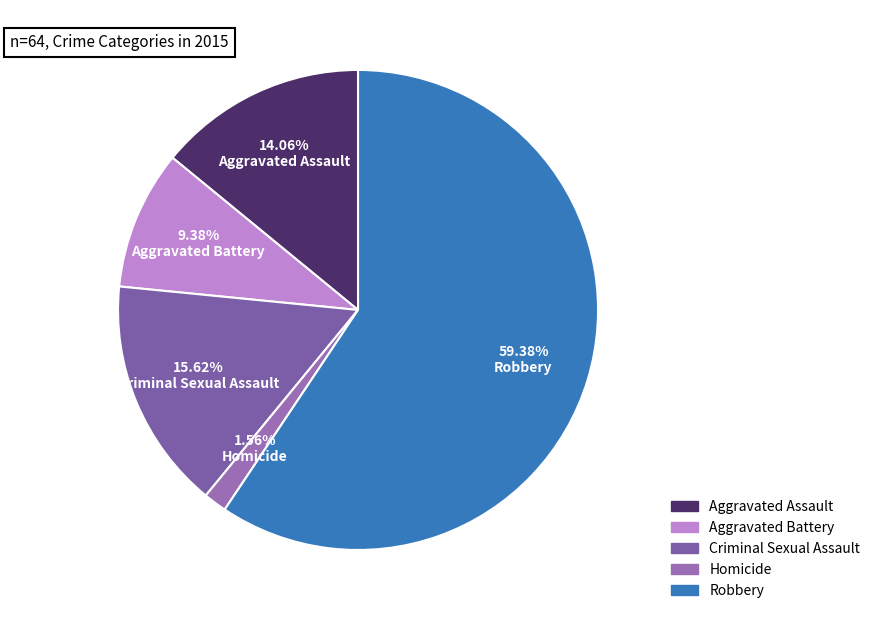

Is there a majority slice in this chart?

Yes